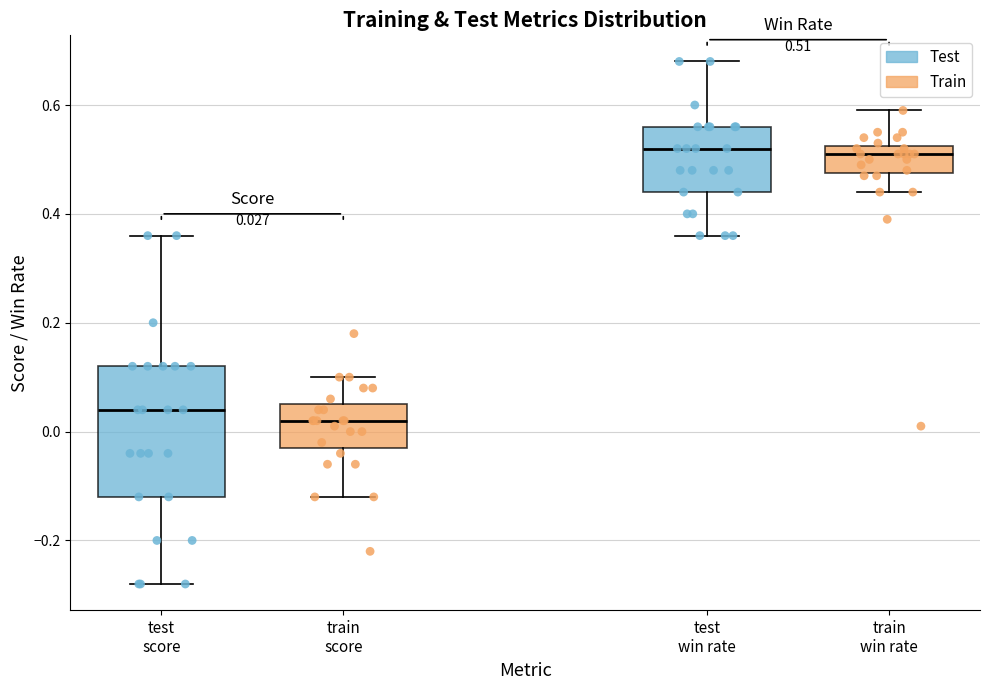

Comparing the boxes themselves (not the whiskers), which one is the tallest?

test score